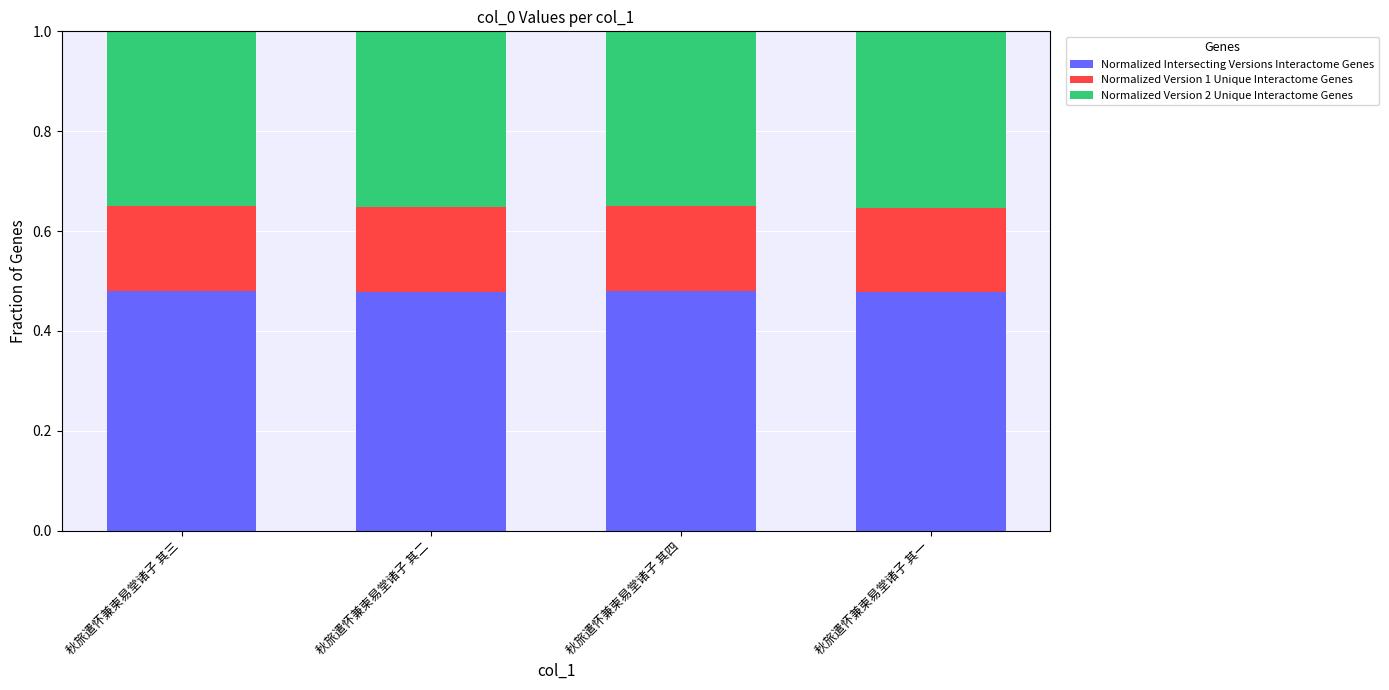

Is it true that Normalized Intersecting Versions Interactome Genes equals 0.6 at 秋旅遣怀兼柬易堂诸子 其一?

False